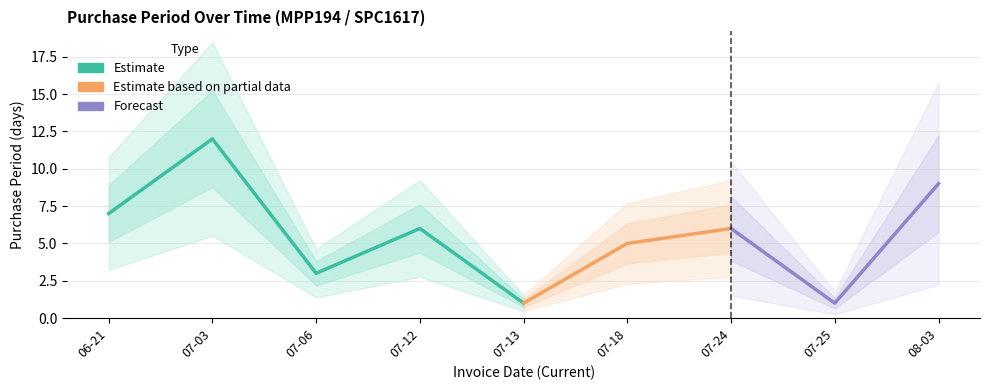

Reading left to right, what are all the values shown in this chart?

2017-06-21=7	2017-07-03=12	2017-07-06=3	2017-07-12=6	2017-07-13=1	2017-07-18=5	2017-07-24=6	2017-07-25=1	2017-08-03=9